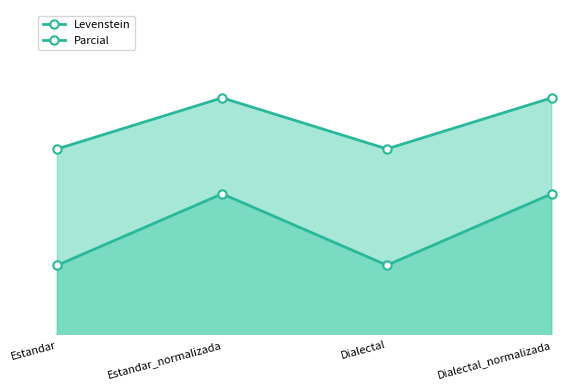

How many lines are shown in the chart?

2